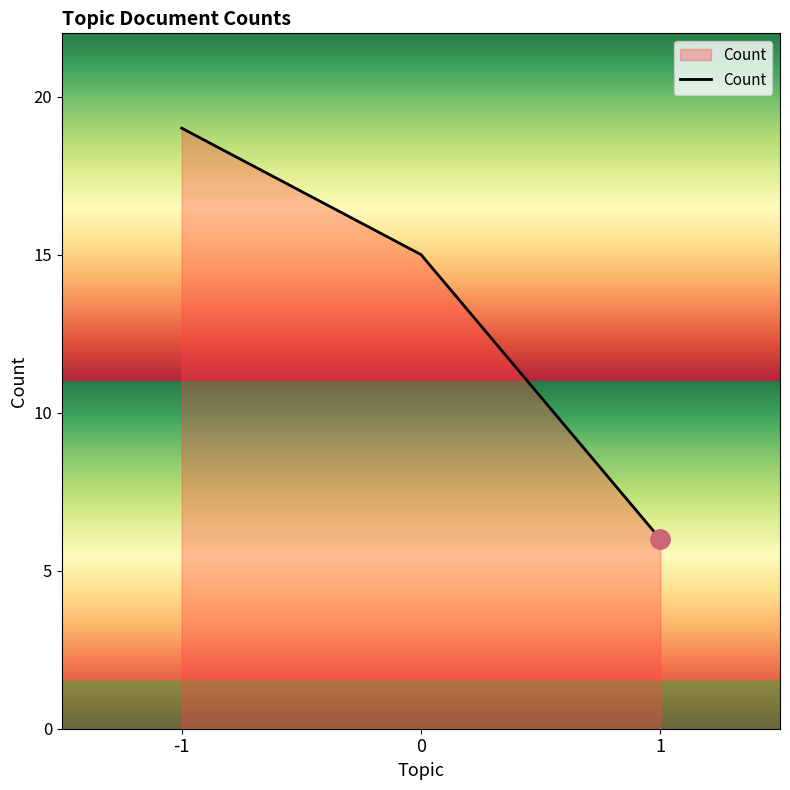

What is the difference between the second highest and minimum values?

9